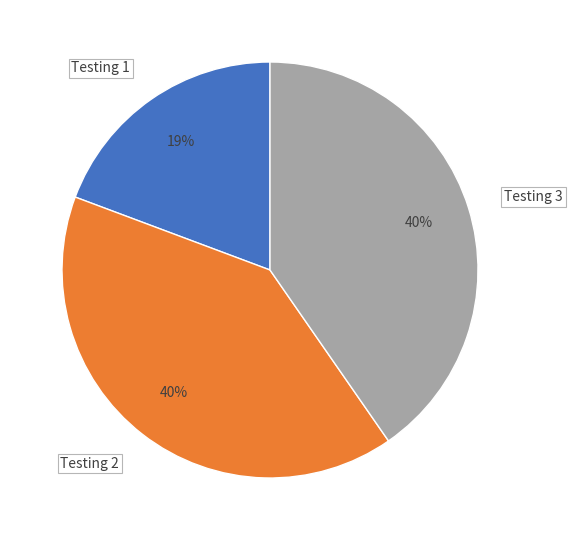

To the nearest percent, what percentage of the pie is Testing 1?

19%